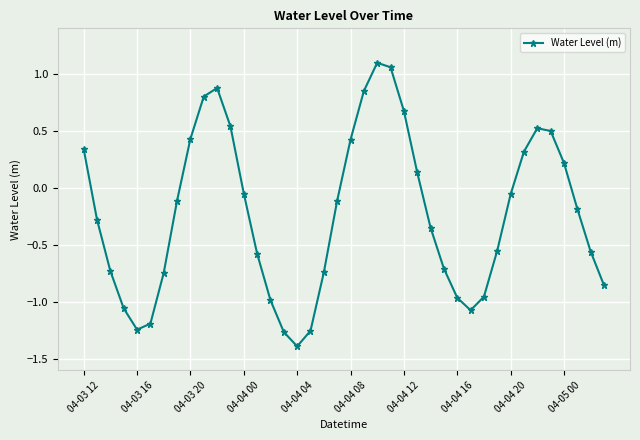

What is the smallest value displayed?

-1.4